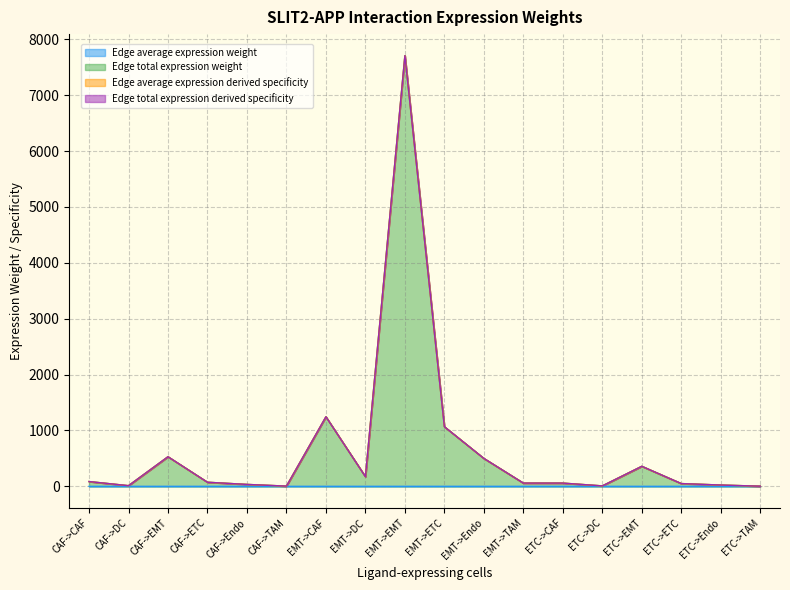

At which label is Edge total expression weight closest to 3854?

EMT->CAF